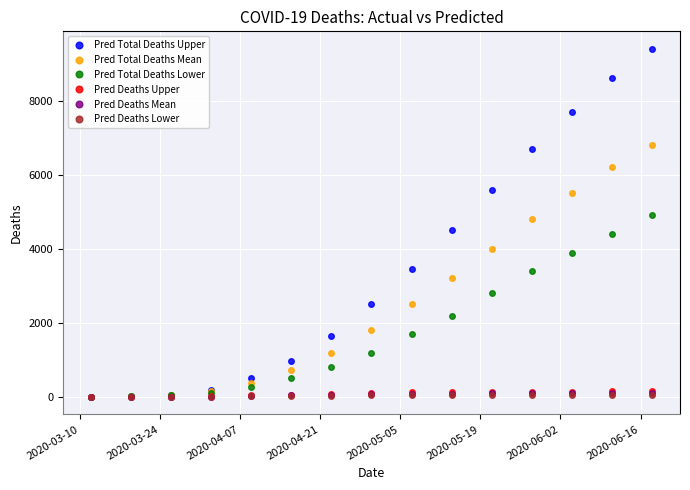

Which series has the widest spread of values?

Pred Total Deaths Upper